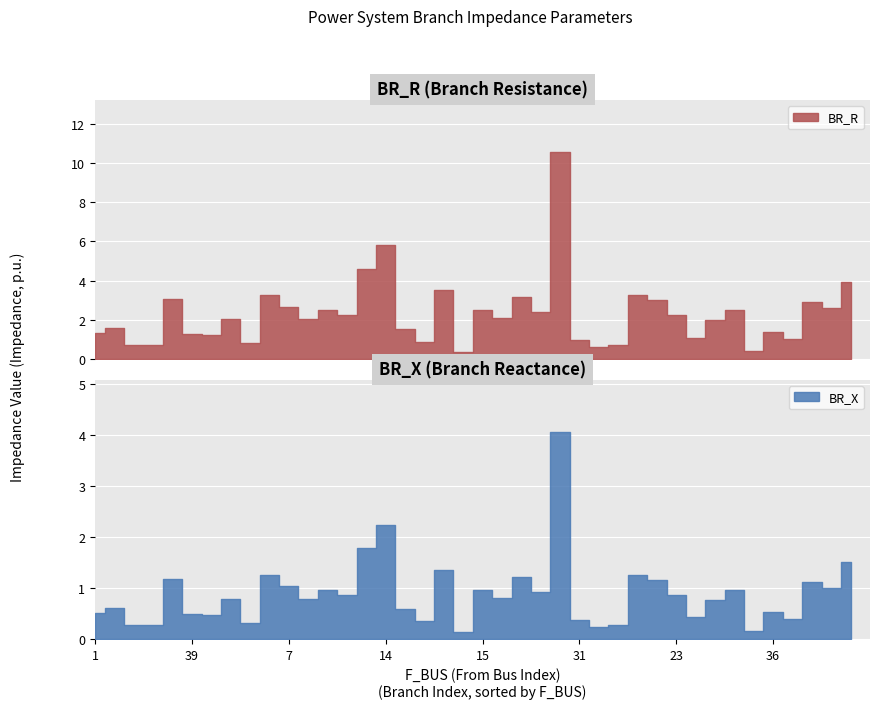

How many lines are shown in the chart?

2